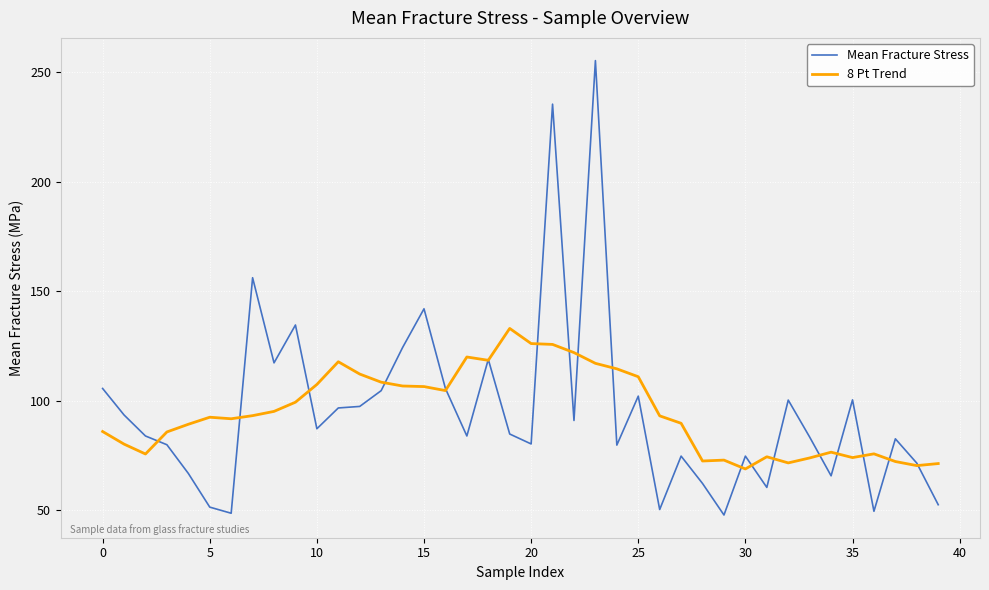

Which series has the largest range (max minus min)?

Mean Fracture Stress